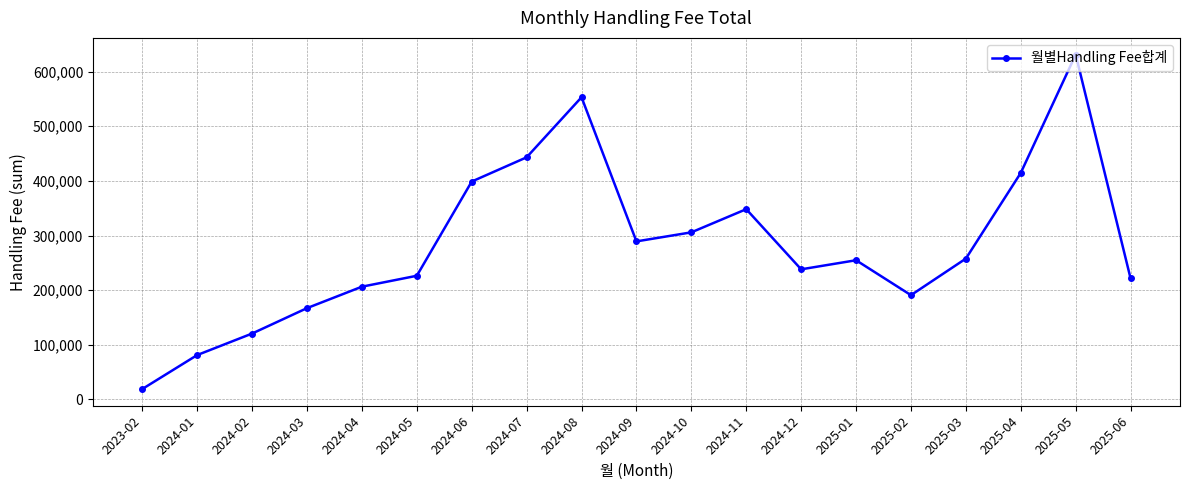

Is this an area chart (filled region under the line)?

No